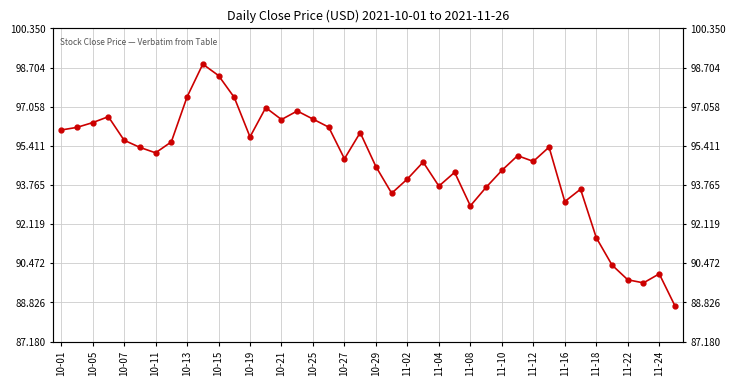

What is the ratio of the value at 23 to the value at 11-10?

1.0